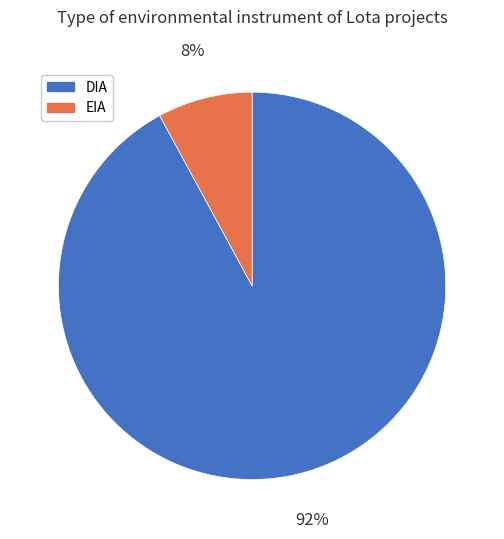

To the nearest percent, what portion does EIA represent?

8%